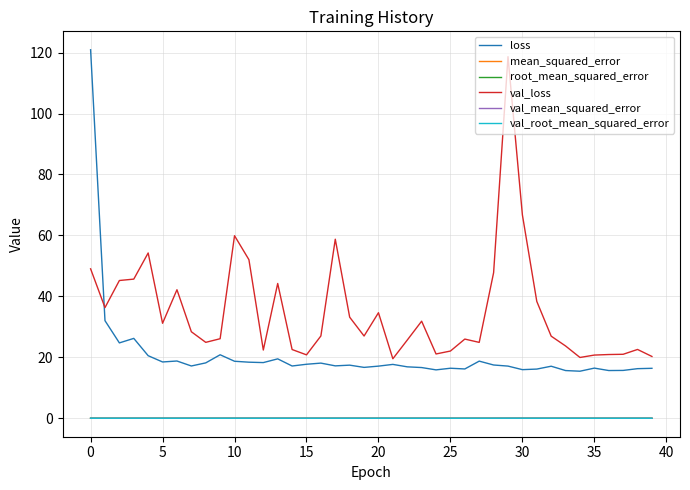

What is the greatest value displayed?

120.9